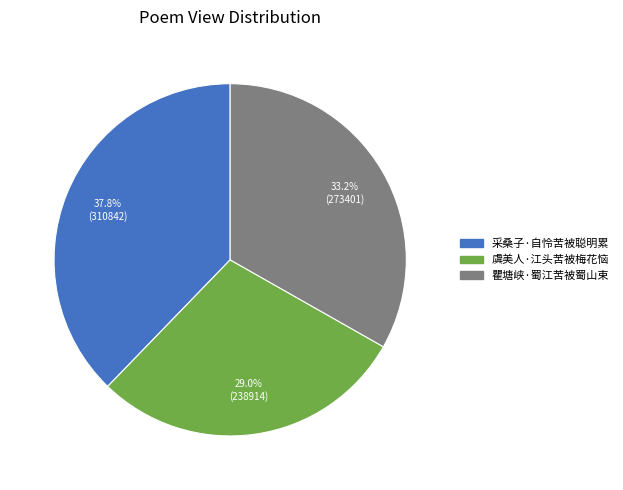

Between 采桑子·自怜苦被聪明累 and 虞美人·江头苦被梅花恼, which is larger?

采桑子·自怜苦被聪明累